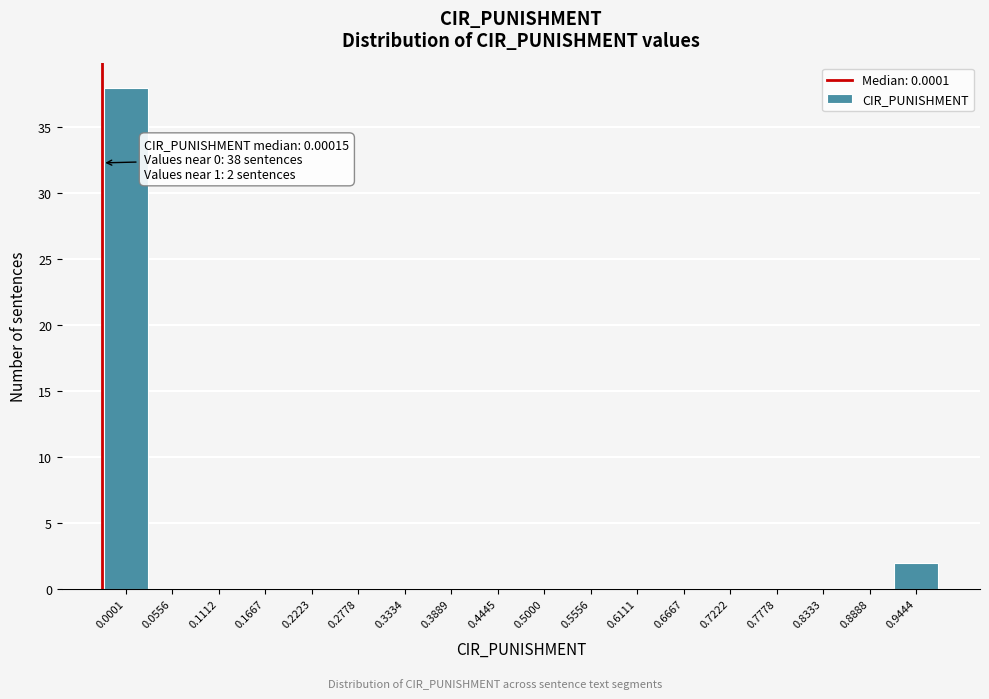

Reading left to right, what are all the values shown in this chart?

0.0001=38	0.0556=0	0.1112=0	0.1667=0	0.2223=0	0.2778=0	0.3334=0	0.3889=0	0.4445=0	0.5000=0	0.5556=0	0.6111=0	0.6667=0	0.7222=0	0.7778=0	0.8333=0	0.8888=0	0.9444=2